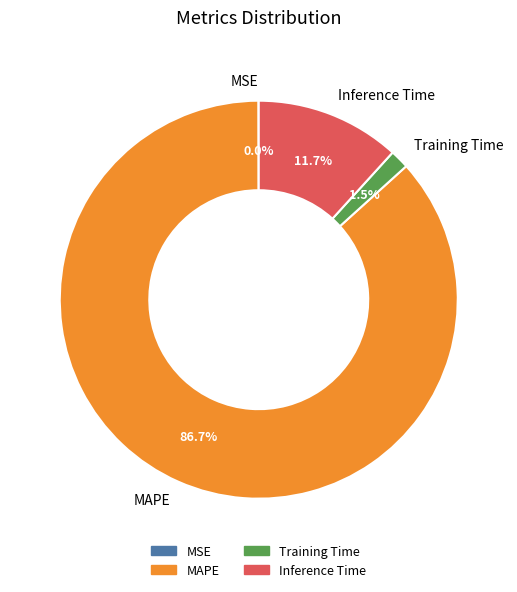

What is the majority slice?

MAPE